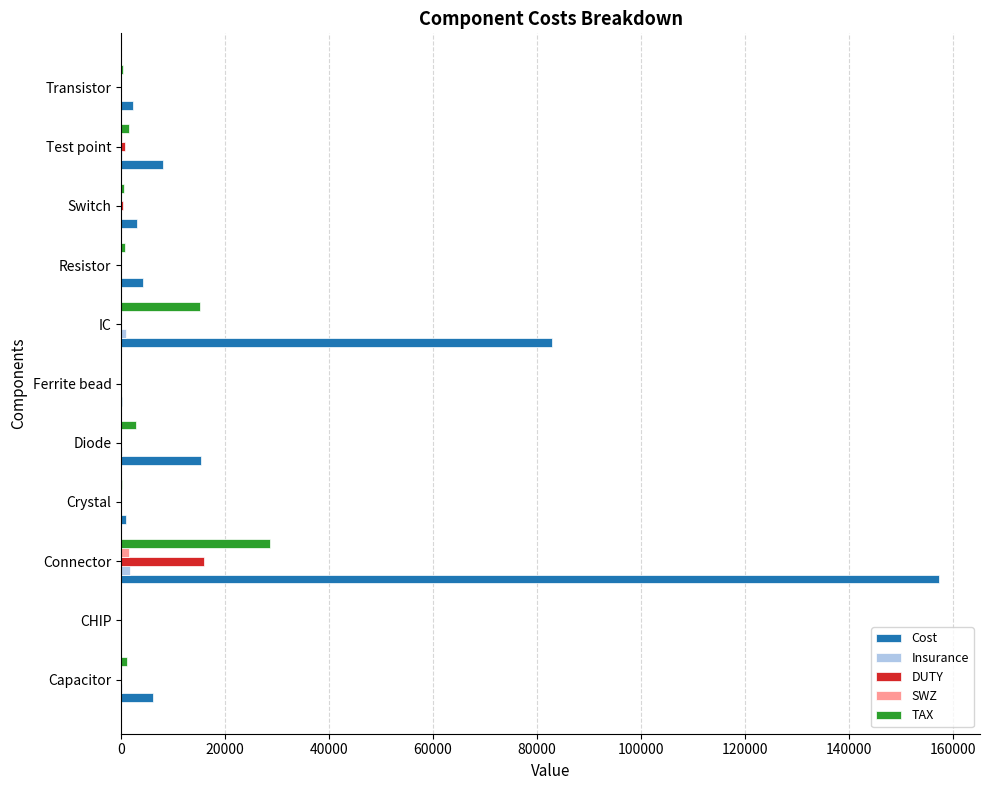

Which series has the largest total across all categories?

Cost